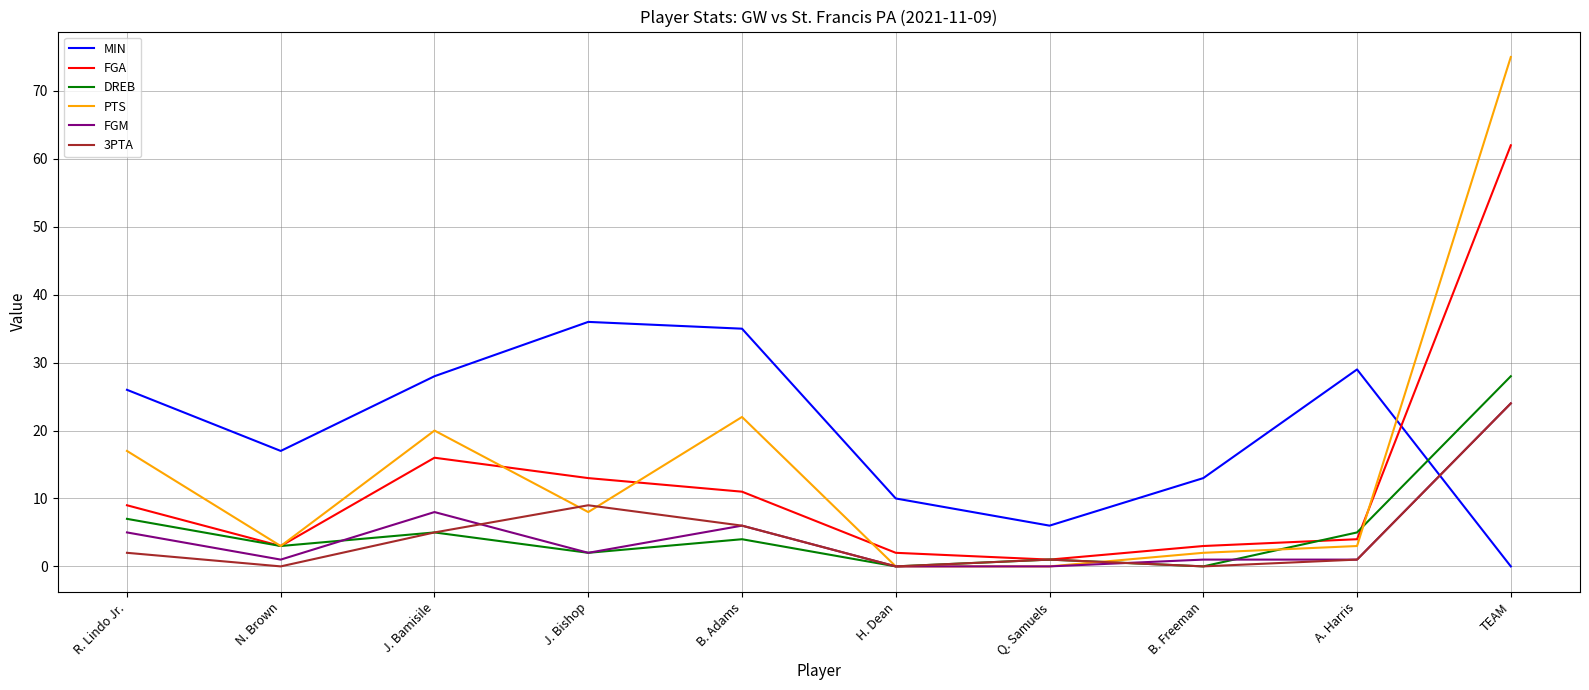

What are all the series names shown in the legend?

MIN, FGA, DREB, PTS, FGM, 3PTA